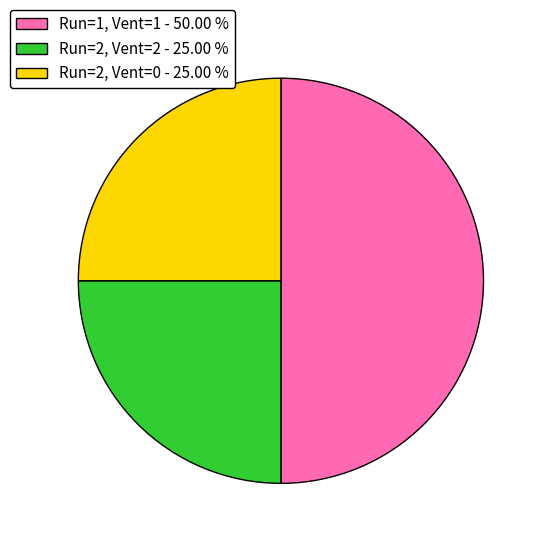

Which slice is the largest?

Run=1, Vent=1 - 50.00 %